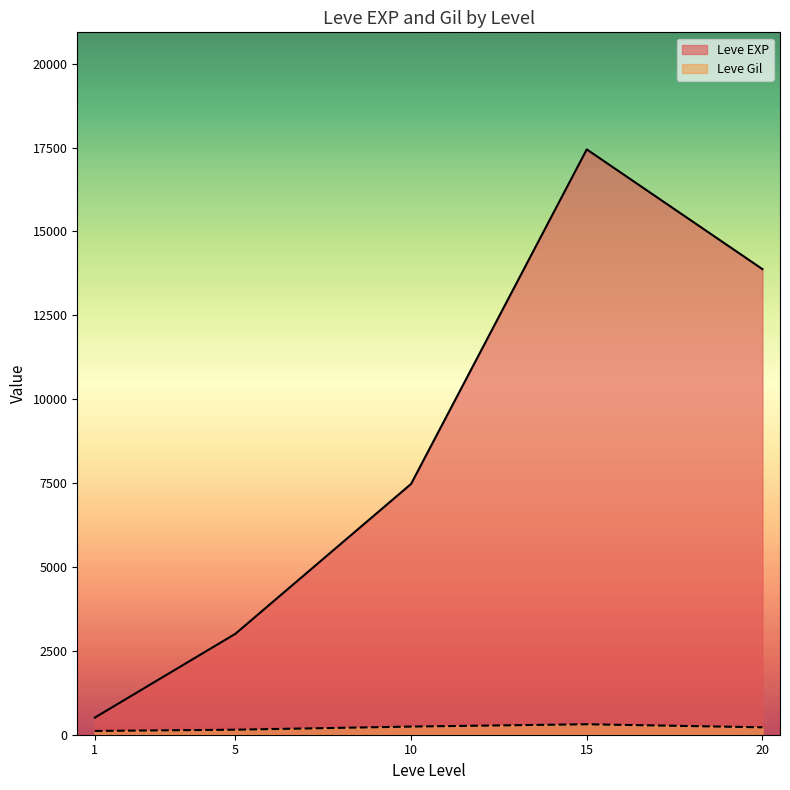

What is the difference between the second highest and minimum values in the Leve EXP series?

13366.5